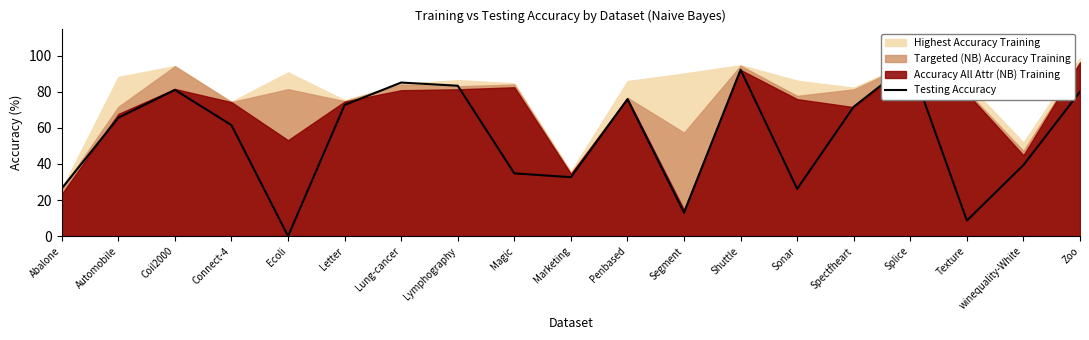

True or false: there are more than 1 points higher than both neighbors.

True